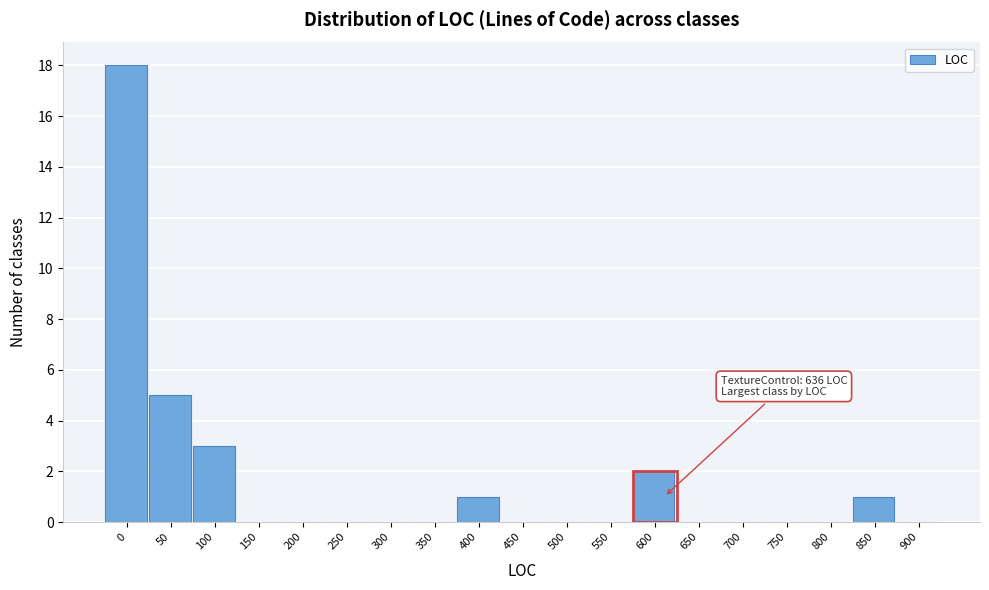

Reading right to left, extract all data points from this chart.

900=0	850=1	800=0	750=0	700=0	650=0	600=2	550=0	500=0	450=0	400=1	350=0	300=0	250=0	200=0	150=0	100=3	50=5	0=18